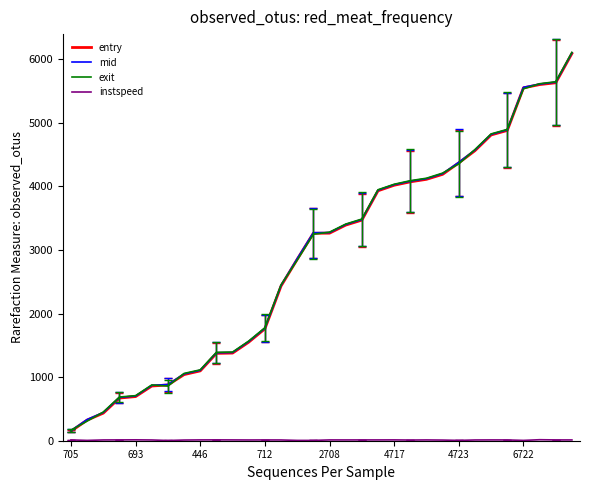

Which series has the widest spread of values?

exit